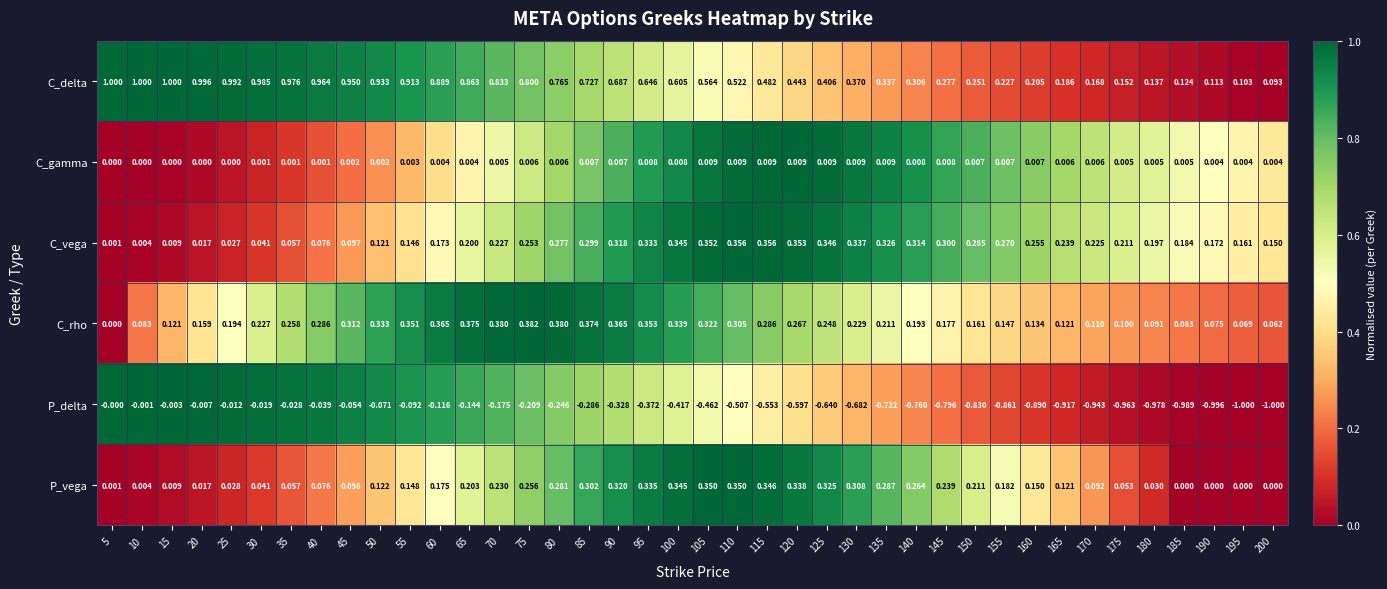

Is the value of C_gamma at 85 greater than the value of C_rho at 105?

No